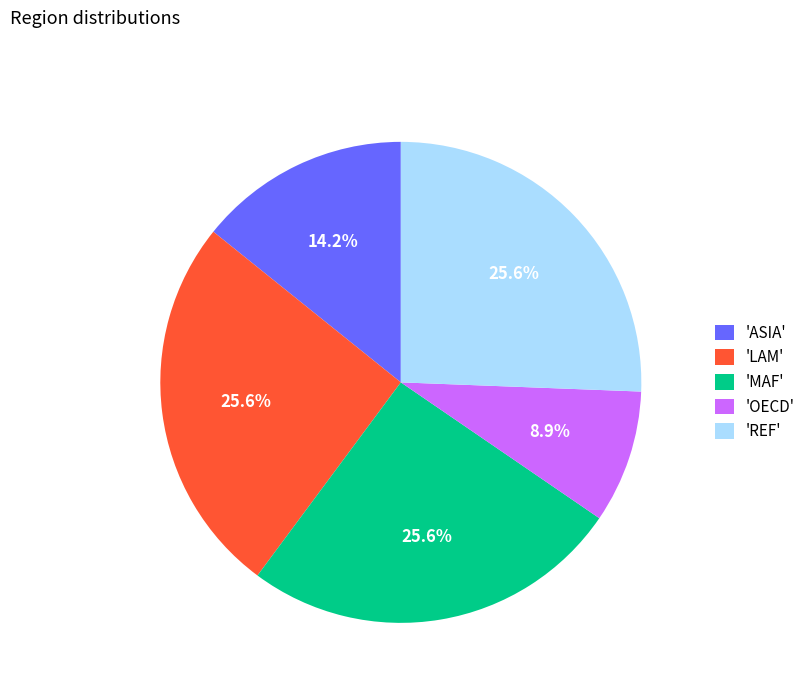

Is there any slice that represents more than half of the pie?

No